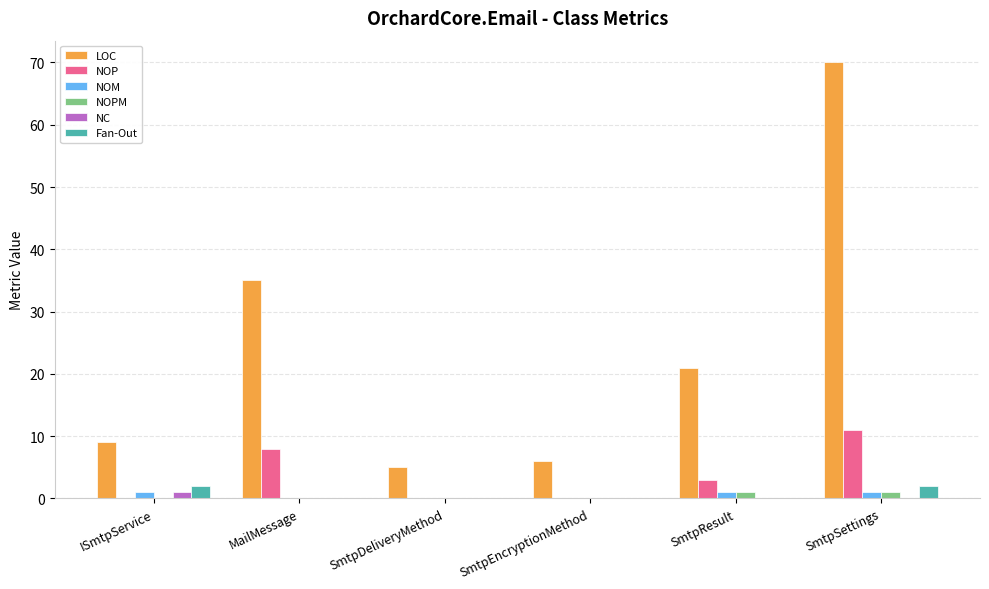

What is the sum of all NOM values?

3